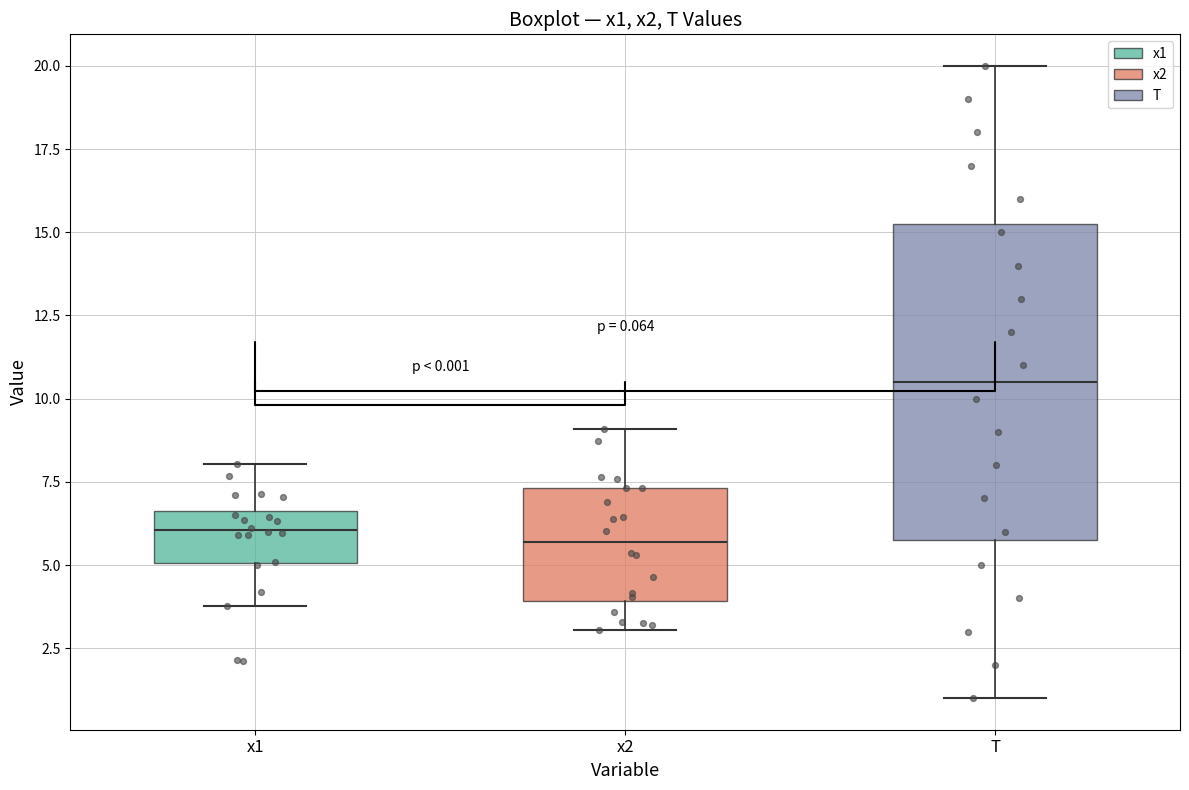

Which box is the tallest, from its lower edge to its upper edge?

T